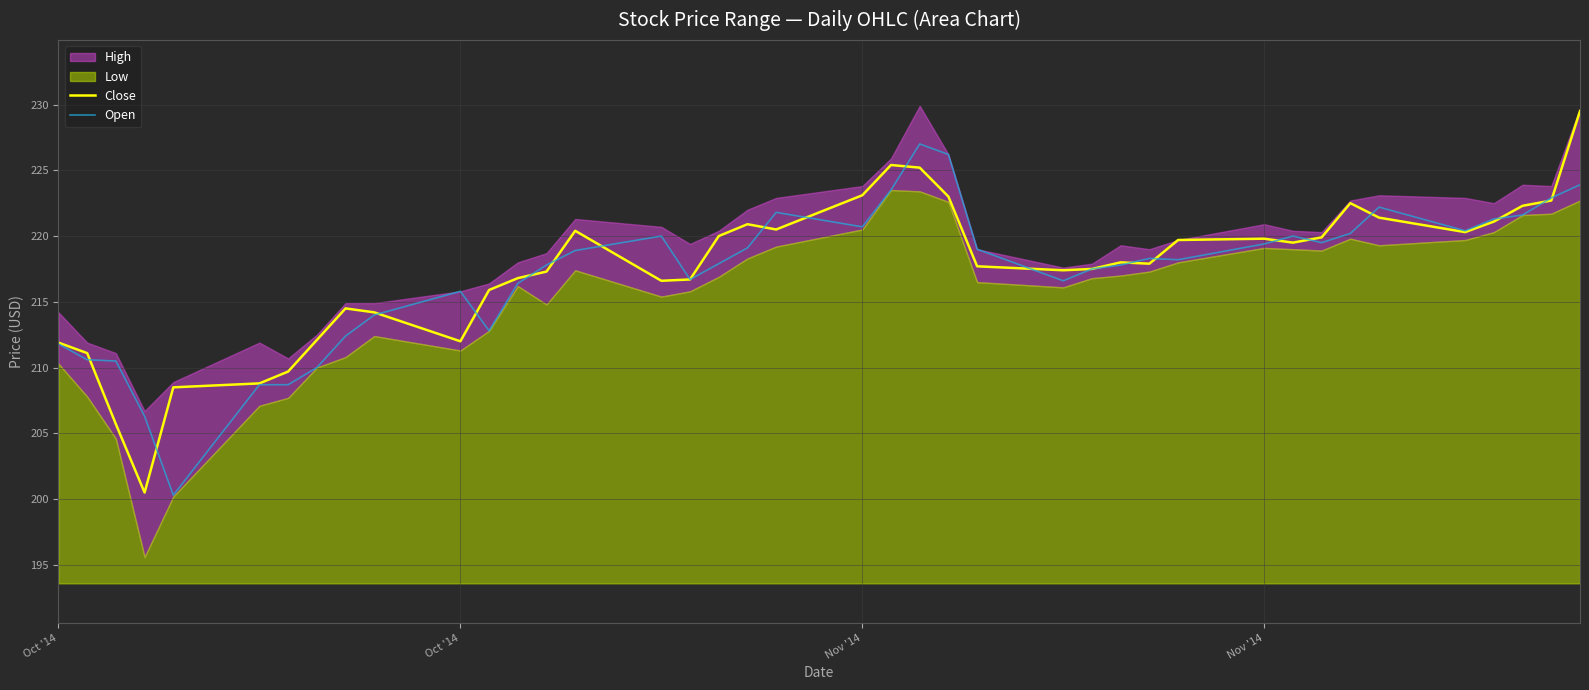

Which series has the largest range (max minus min)?

Close